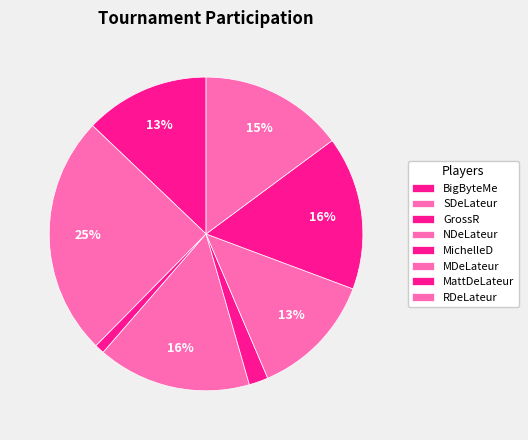

Is the sum of MattDeLateur and NDeLateur greater than half?

No